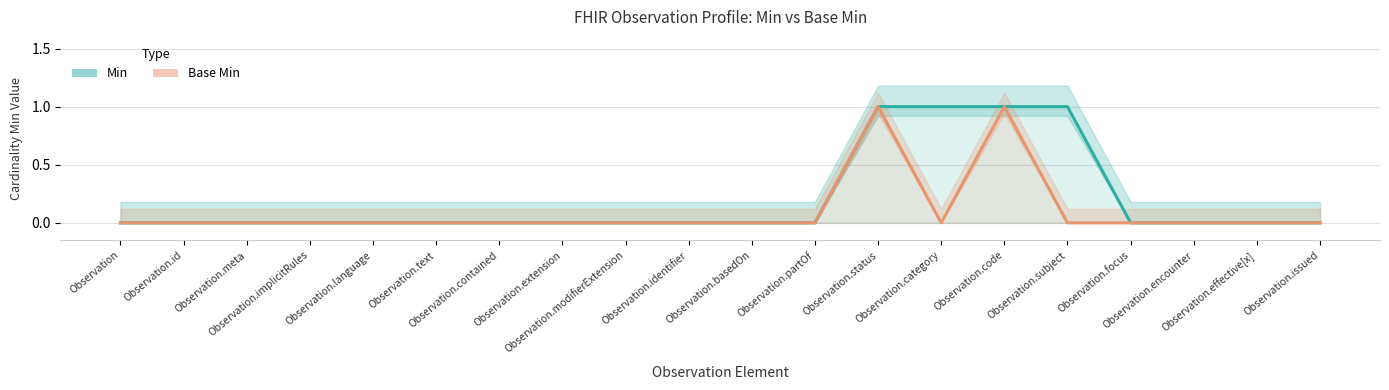

What is the maximum value for Min?

1